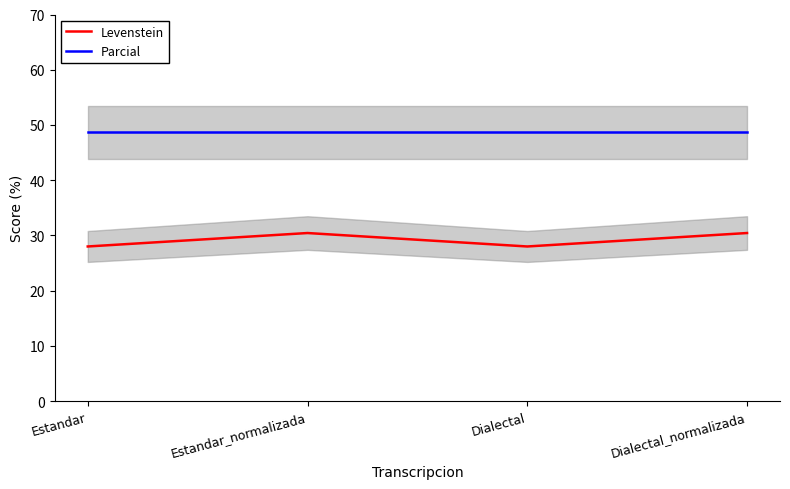

The value of Levenstein at Dialectal is 28.0. True or false?

True